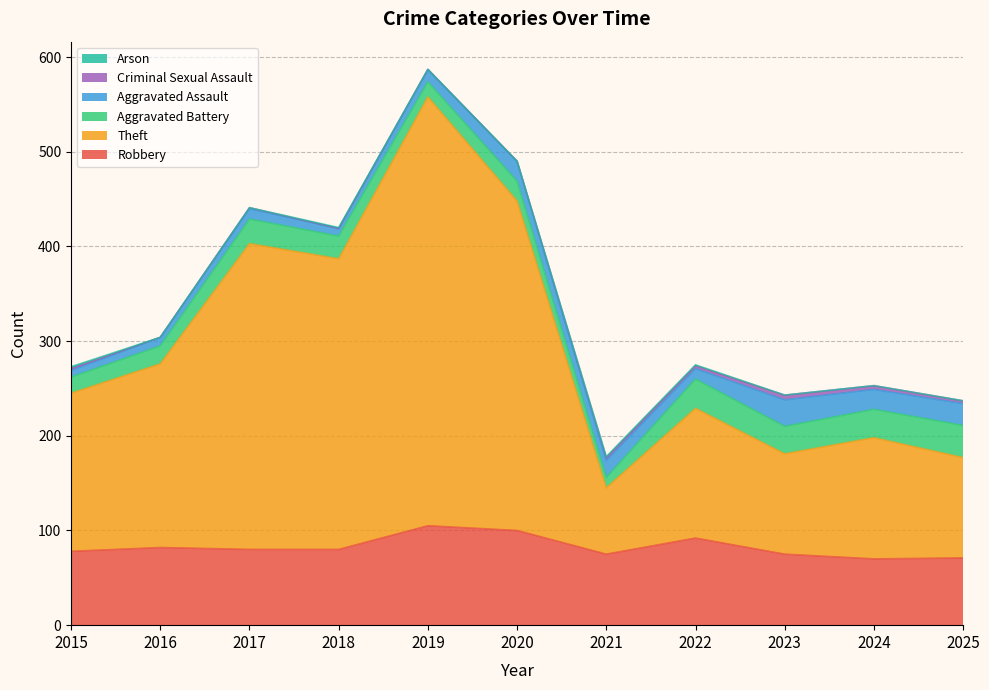

Which series has the widest spread of values?

Theft